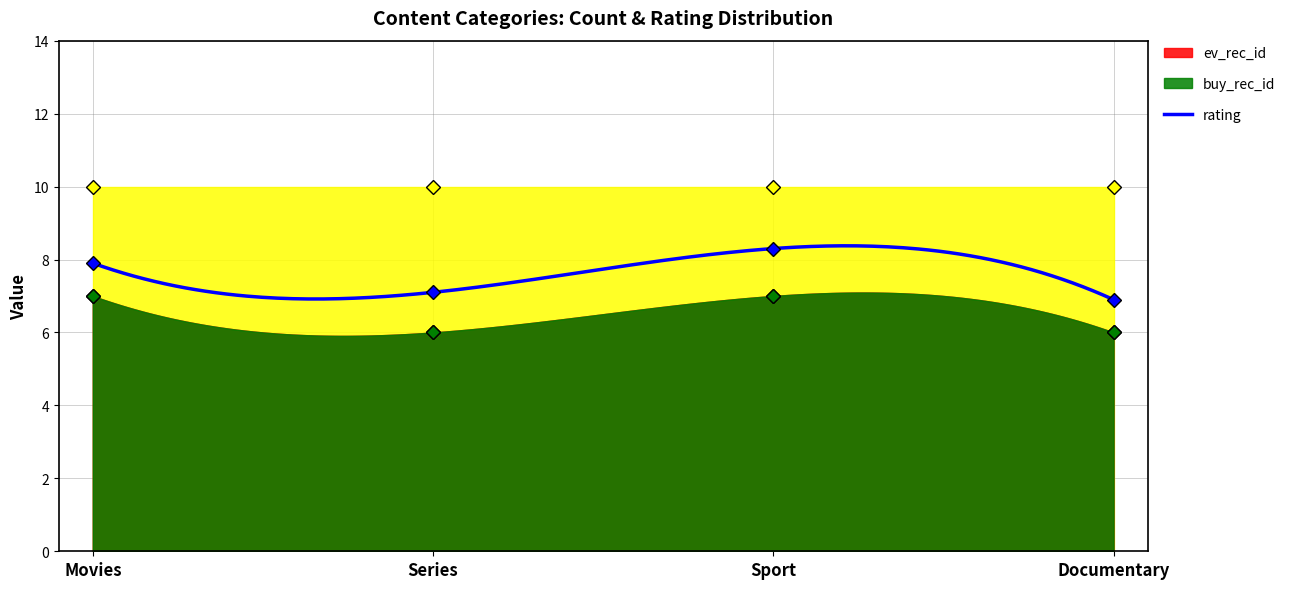

At how many categories does at least one series exceed 6?

4